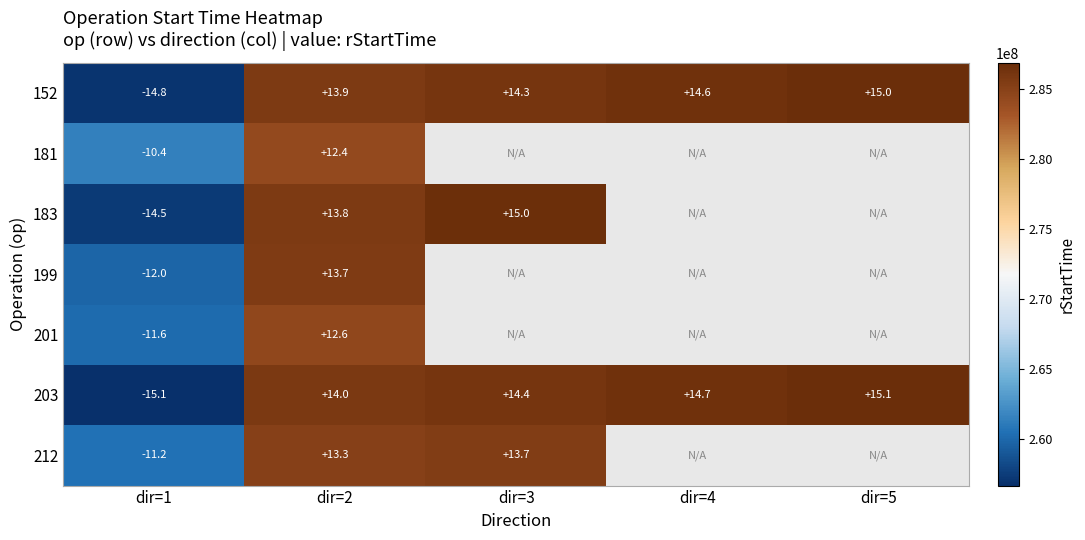

What is the difference between the highest and lowest values at dir=5?

73949.0